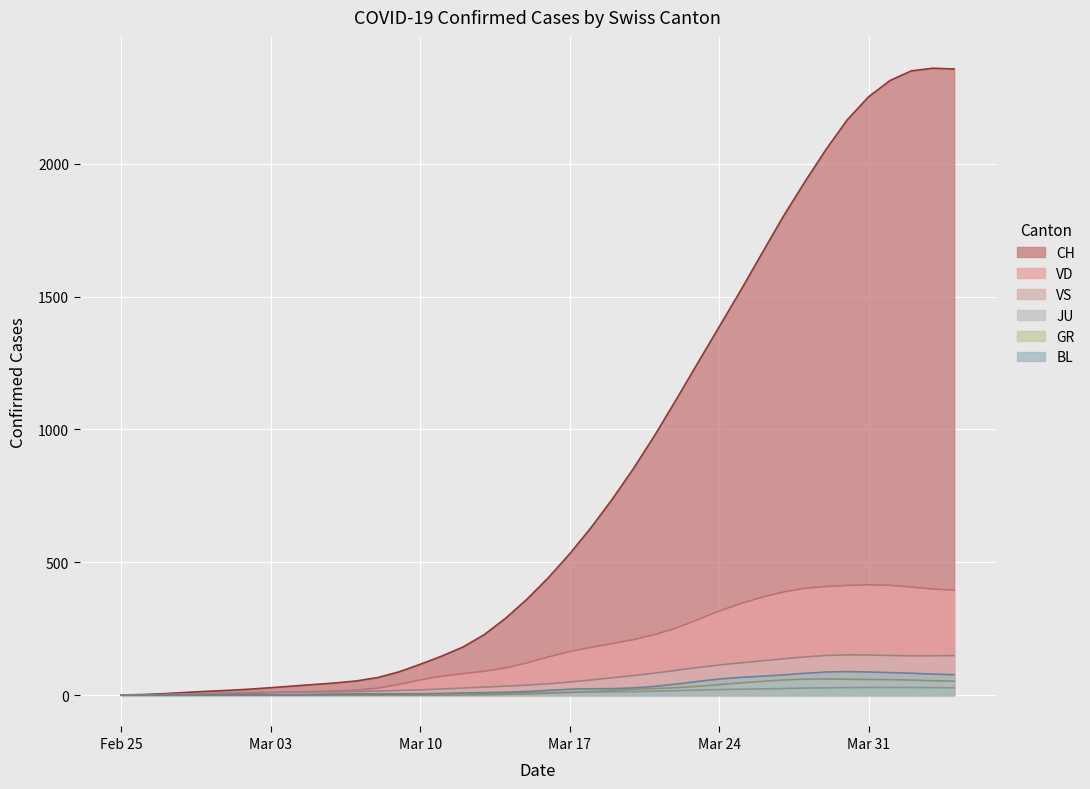

Which series has the largest range (max minus min)?

CH